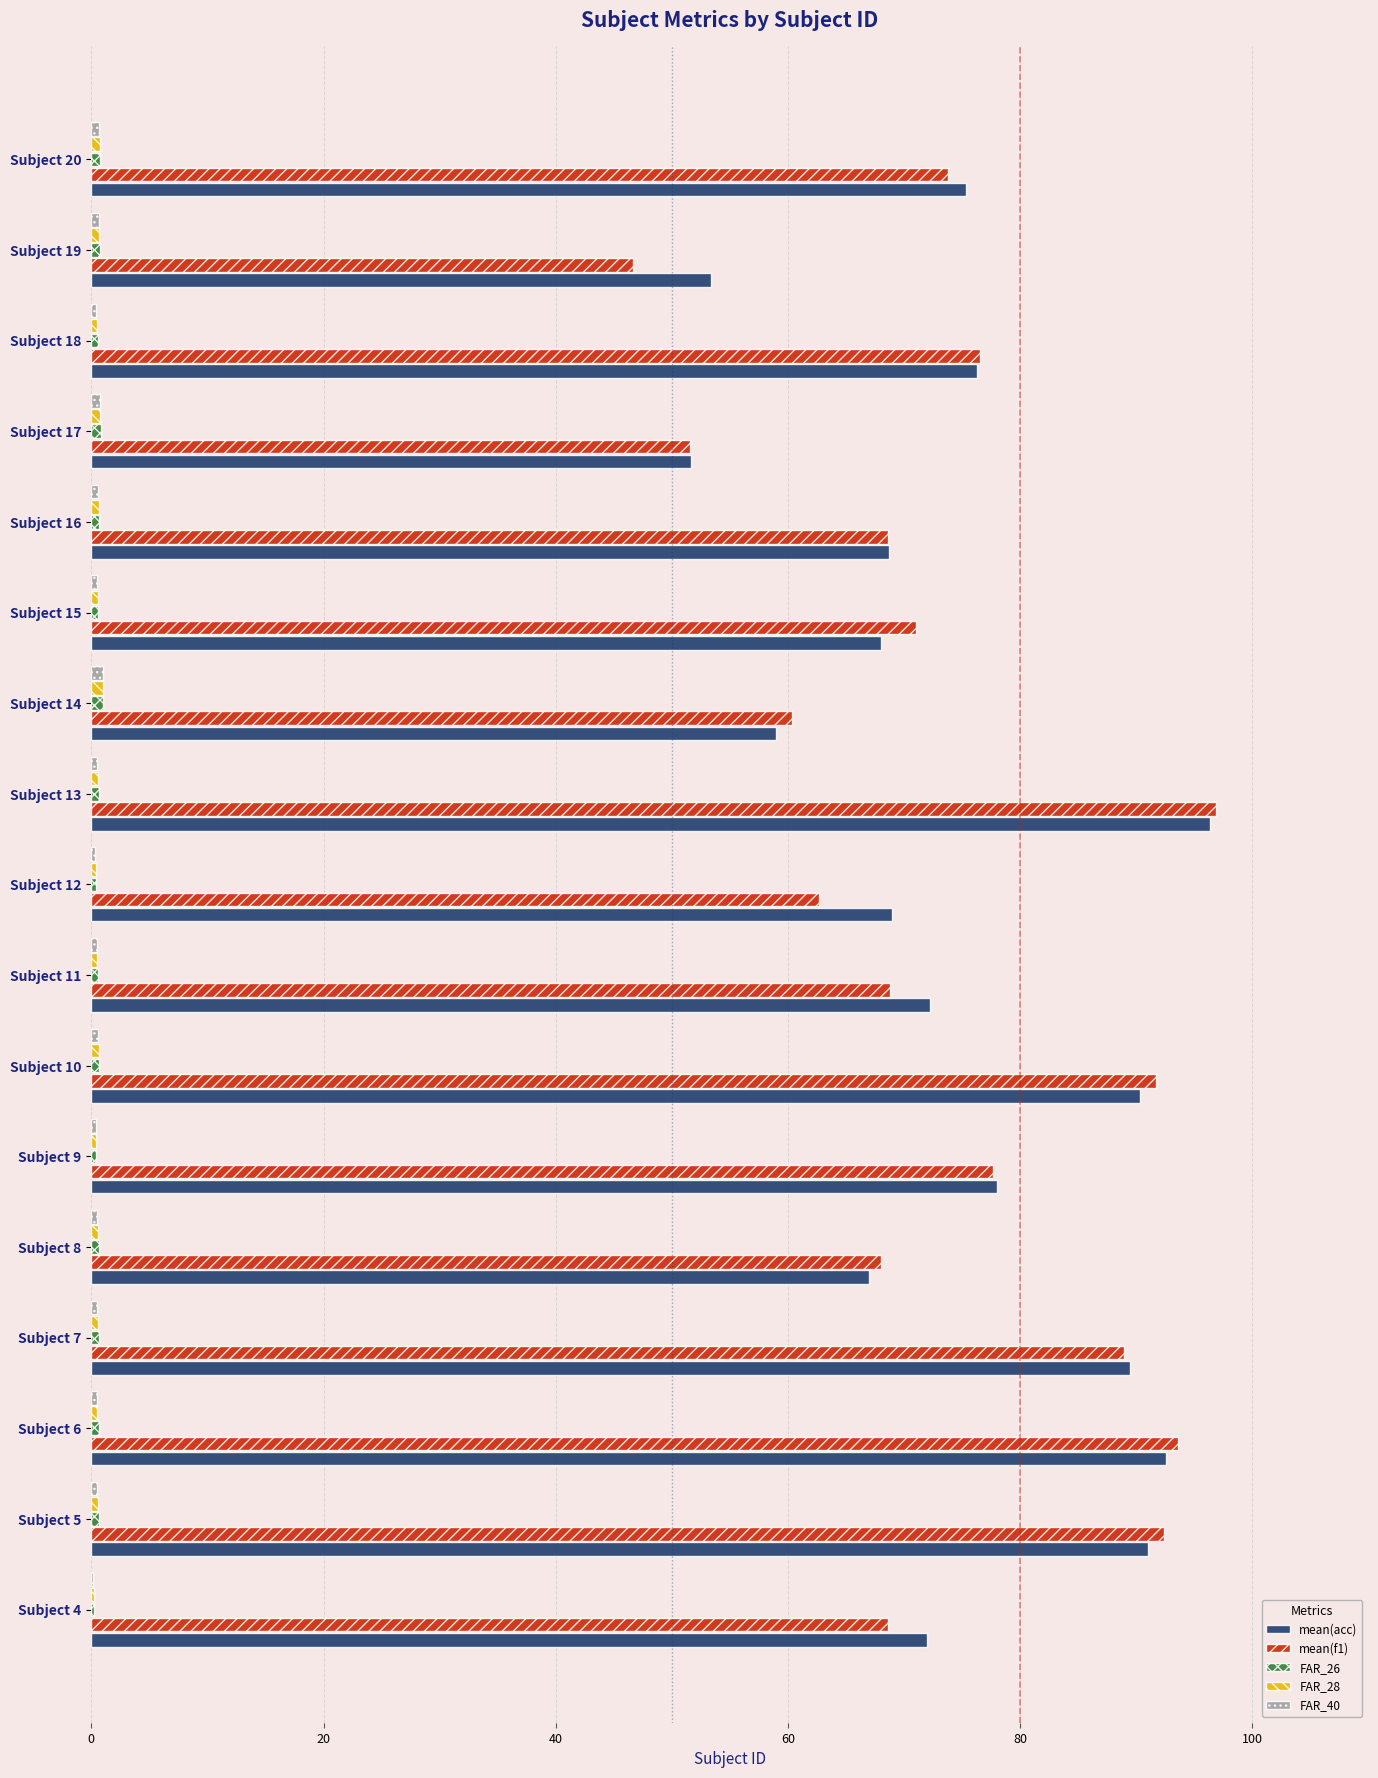

Which category has the highest value across all series?

Subject 13